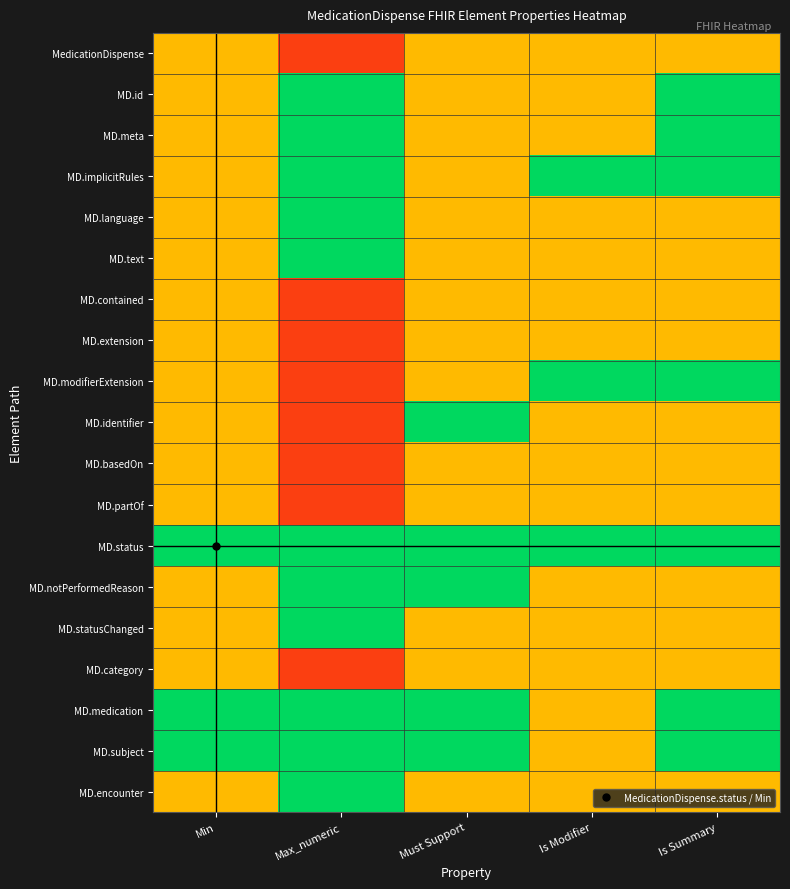

Reading right to left, list all the values displayed in this chart.

MedicationDispense: Is Summary=0.4	Is Modifier=0.4	Must Support=0.4	Max_numeric=0.1	Min=0.4
MD.id: Is Summary=0.8	Is Modifier=0.4	Must Support=0.4	Max_numeric=0.8	Min=0.4
MD.meta: Is Summary=0.8	Is Modifier=0.4	Must Support=0.4	Max_numeric=0.8	Min=0.4
MD.implicitRules: Is Summary=0.8	Is Modifier=0.8	Must Support=0.4	Max_numeric=0.8	Min=0.4
MD.language: Is Summary=0.4	Is Modifier=0.4	Must Support=0.4	Max_numeric=0.8	Min=0.4
MD.text: Is Summary=0.4	Is Modifier=0.4	Must Support=0.4	Max_numeric=0.8	Min=0.4
MD.contained: Is Summary=0.4	Is Modifier=0.4	Must Support=0.4	Max_numeric=0.1	Min=0.4
MD.extension: Is Summary=0.4	Is Modifier=0.4	Must Support=0.4	Max_numeric=0.1	Min=0.4
MD.modifierExtension: Is Summary=0.8	Is Modifier=0.8	Must Support=0.4	Max_numeric=0.1	Min=0.4
MD.identifier: Is Summary=0.4	Is Modifier=0.4	Must Support=0.8	Max_numeric=0.1	Min=0.4
MD.basedOn: Is Summary=0.4	Is Modifier=0.4	Must Support=0.4	Max_numeric=0.1	Min=0.4
MD.partOf: Is Summary=0.4	Is Modifier=0.4	Must Support=0.4	Max_numeric=0.1	Min=0.4
MD.status: Is Summary=0.8	Is Modifier=0.8	Must Support=0.8	Max_numeric=0.8	Min=0.8
MD.notPerformedReason: Is Summary=0.4	Is Modifier=0.4	Must Support=0.8	Max_numeric=0.8	Min=0.4
MD.statusChanged: Is Summary=0.4	Is Modifier=0.4	Must Support=0.4	Max_numeric=0.8	Min=0.4
MD.category: Is Summary=0.4	Is Modifier=0.4	Must Support=0.4	Max_numeric=0.1	Min=0.4
MD.medication: Is Summary=0.8	Is Modifier=0.4	Must Support=0.8	Max_numeric=0.8	Min=0.8
MD.subject: Is Summary=0.8	Is Modifier=0.4	Must Support=0.8	Max_numeric=0.8	Min=0.8
MD.encounter: Is Summary=0.4	Is Modifier=0.4	Must Support=0.4	Max_numeric=0.8	Min=0.4